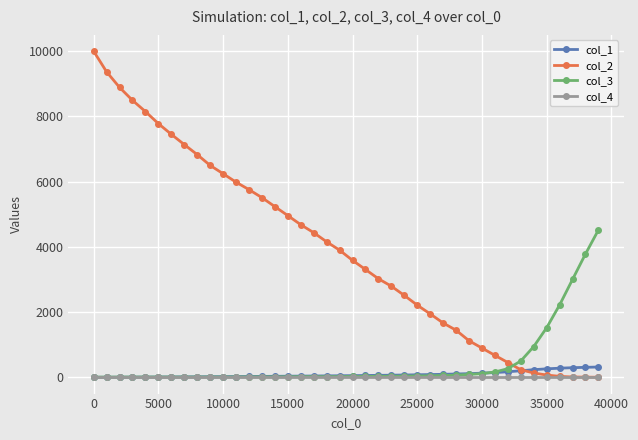

Which series has the widest spread of values?

col_2